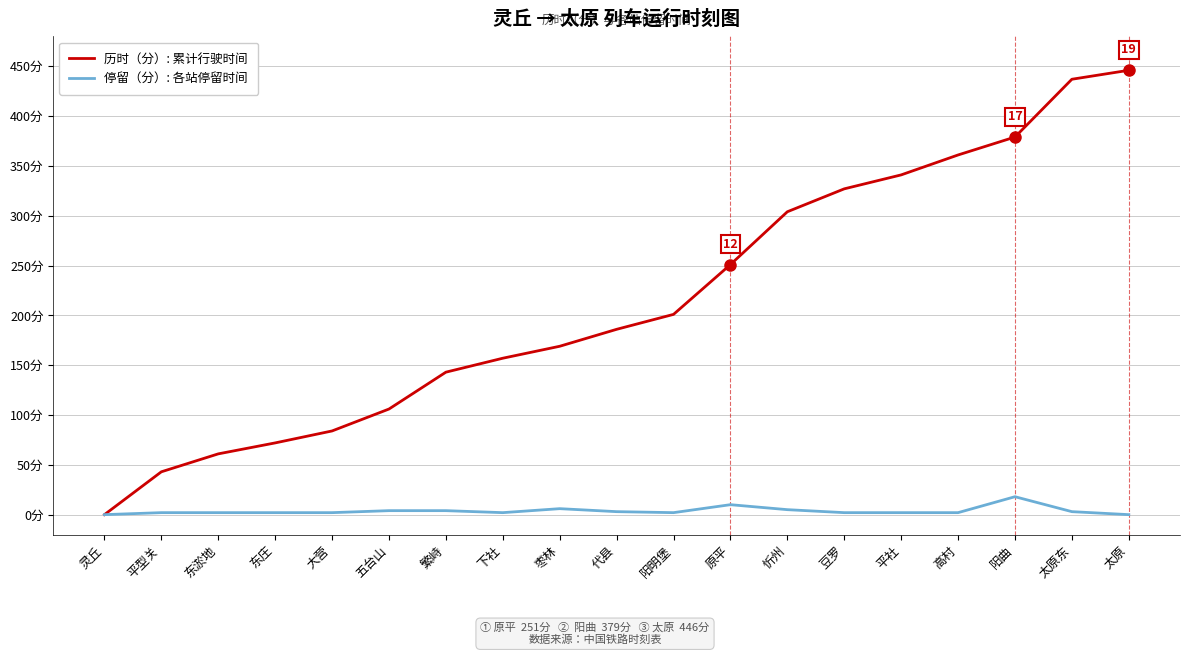

What is the label of the 6th point from the right?

豆罗